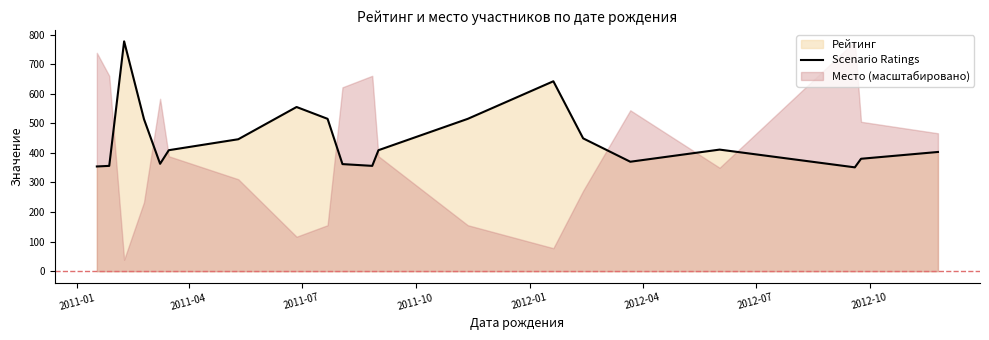

How many interior local valleys (lower than both neighbors) does the data have?

4